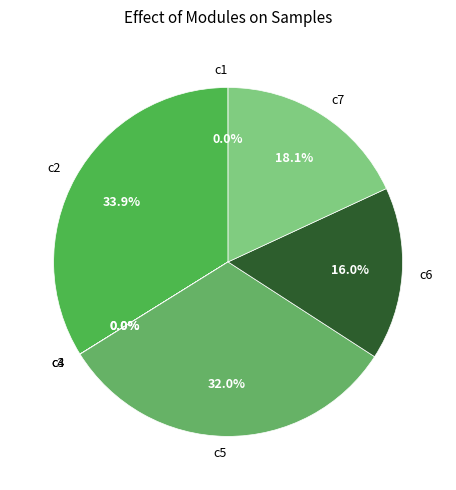

Does c5 represent more than half of the total?

No